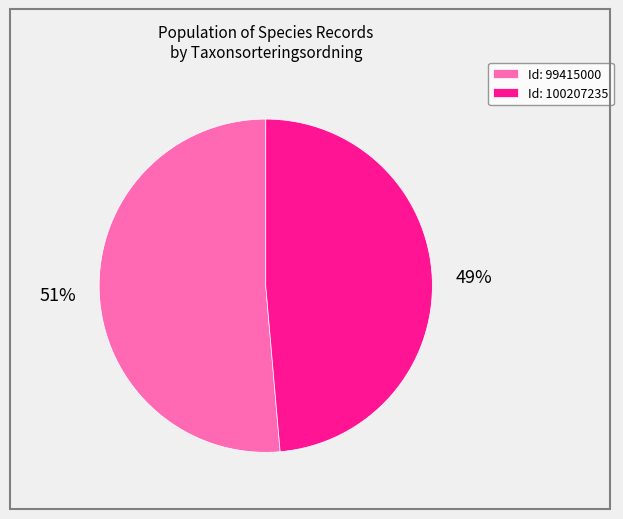

Between Id: 99415000 and Id: 100207235, which is larger?

Id: 99415000